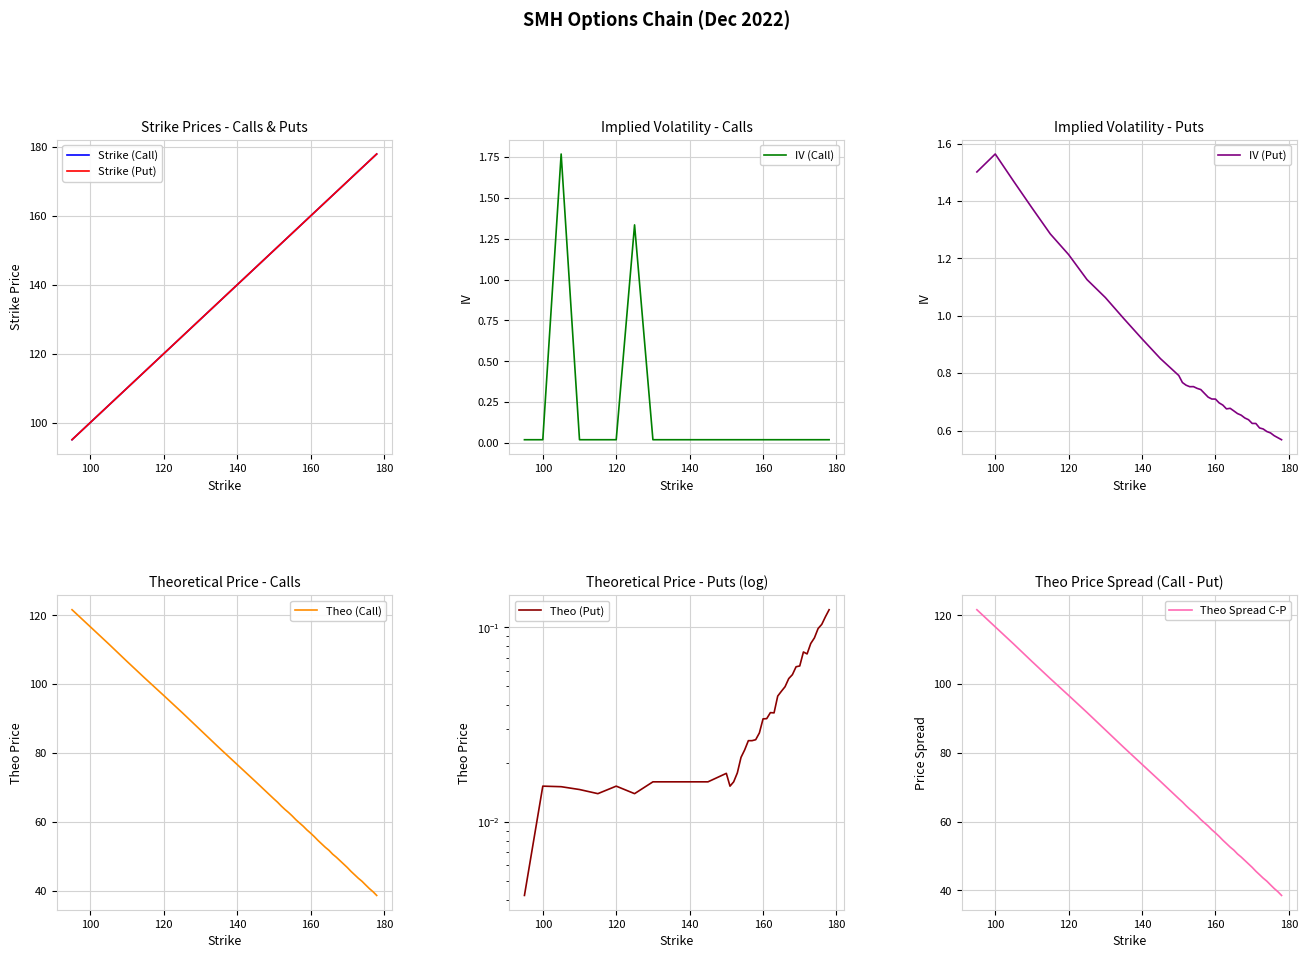

How many interior local valleys does the iv_P series have?

2